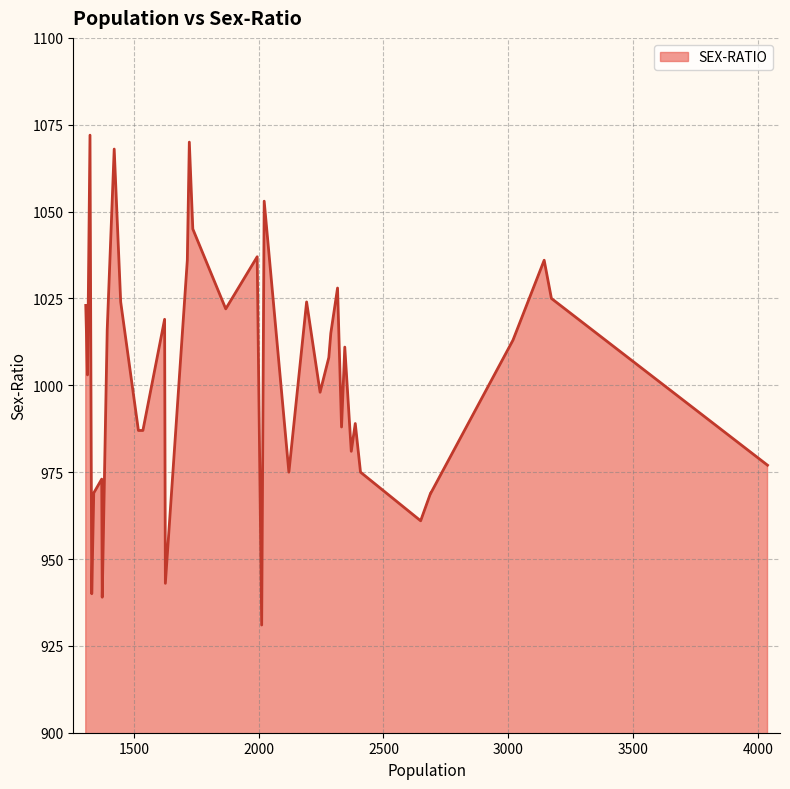

What is the difference between the maximum and minimum values?

141